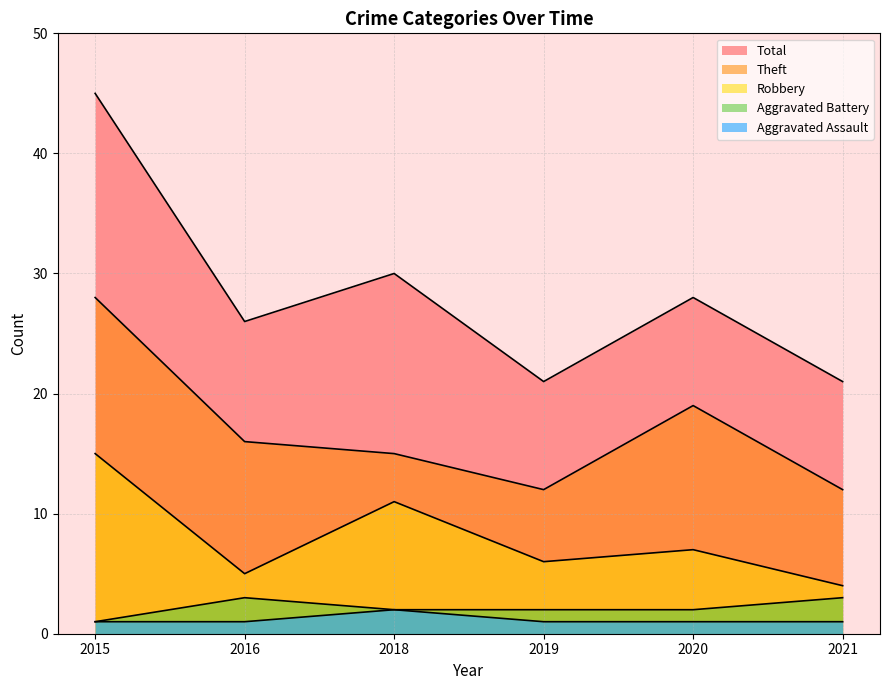

Which category has the lowest value across all series?

2015